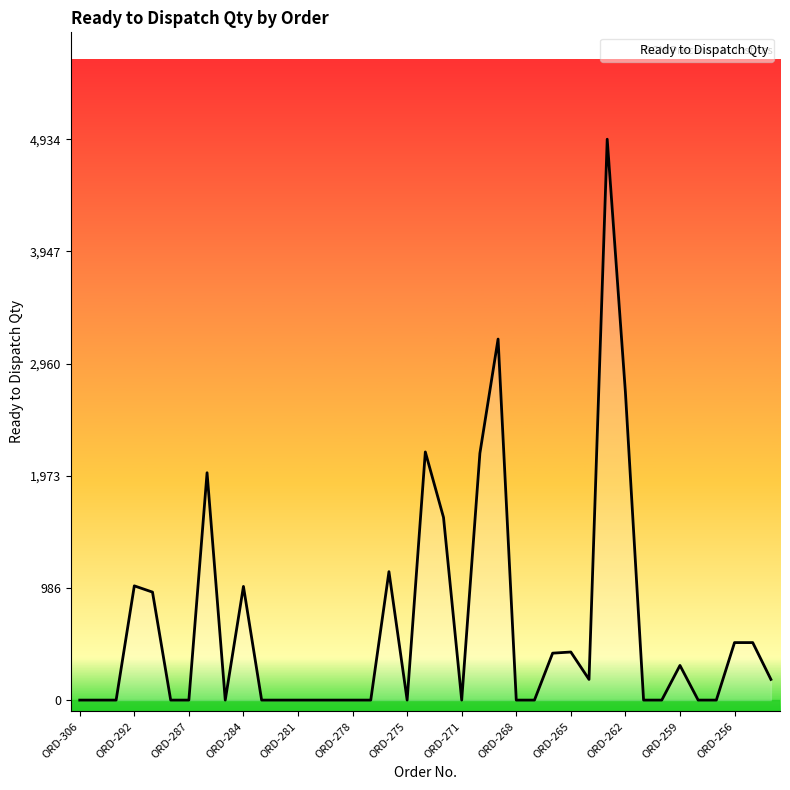

True or false: there are more than 1 points higher than both neighbors.

True